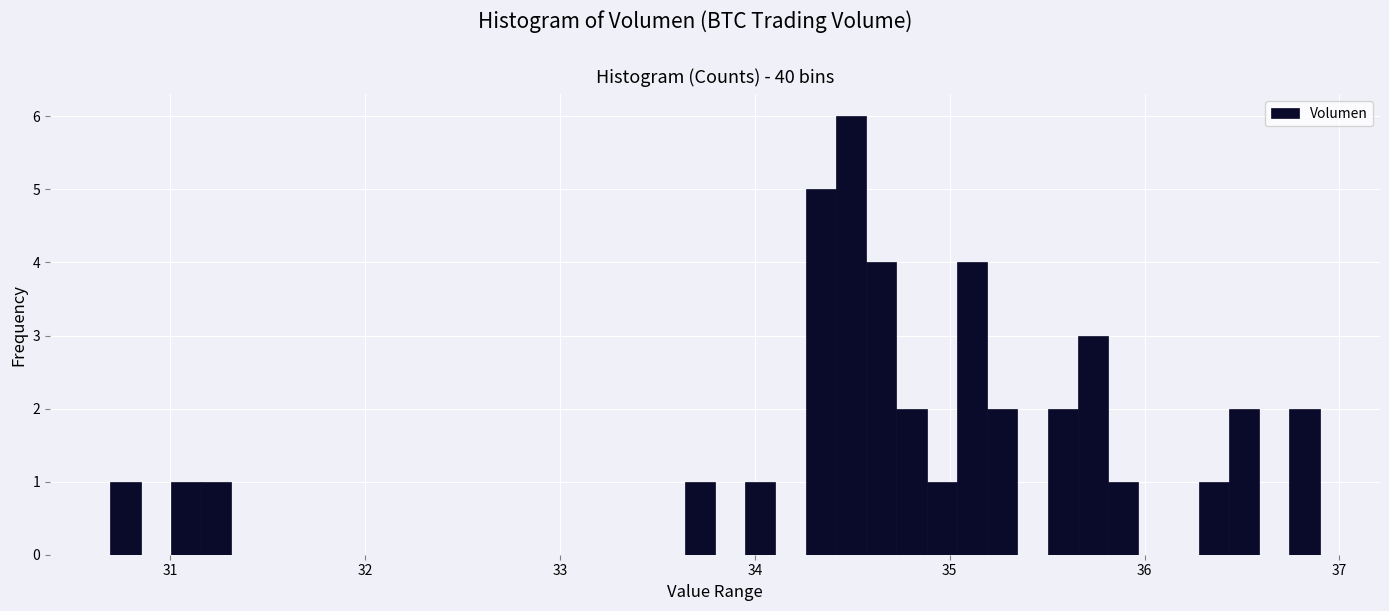

Around what value on the x-axis is the tallest bar? Give the approximate position of its centre, as read against the axis.

34.5